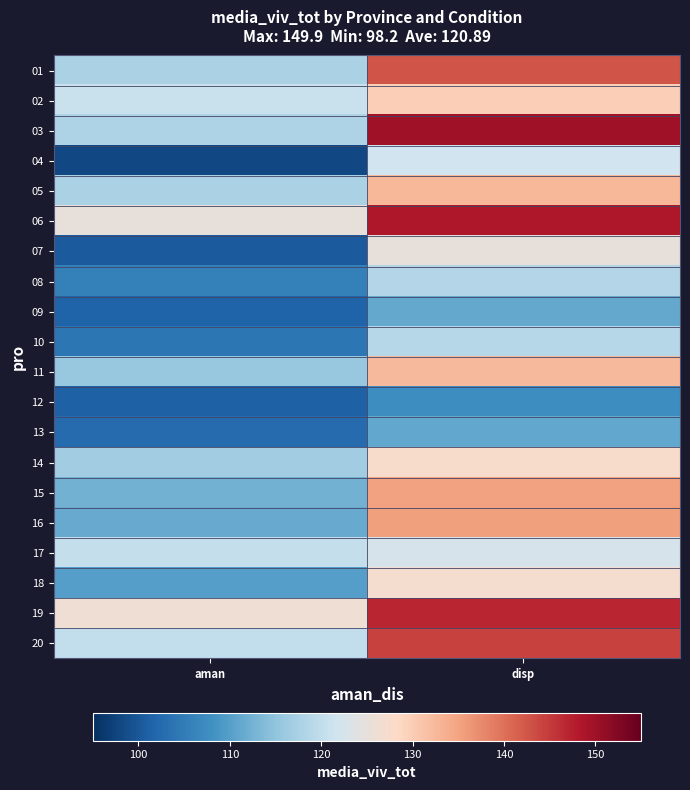

At aman, list the series in order from smallest to largest.

04, 07, 12, 09, 13, 10, 08, 18, 16, 15, 11, 14, 01, 05, 03, 20, 17, 02, 06, 19